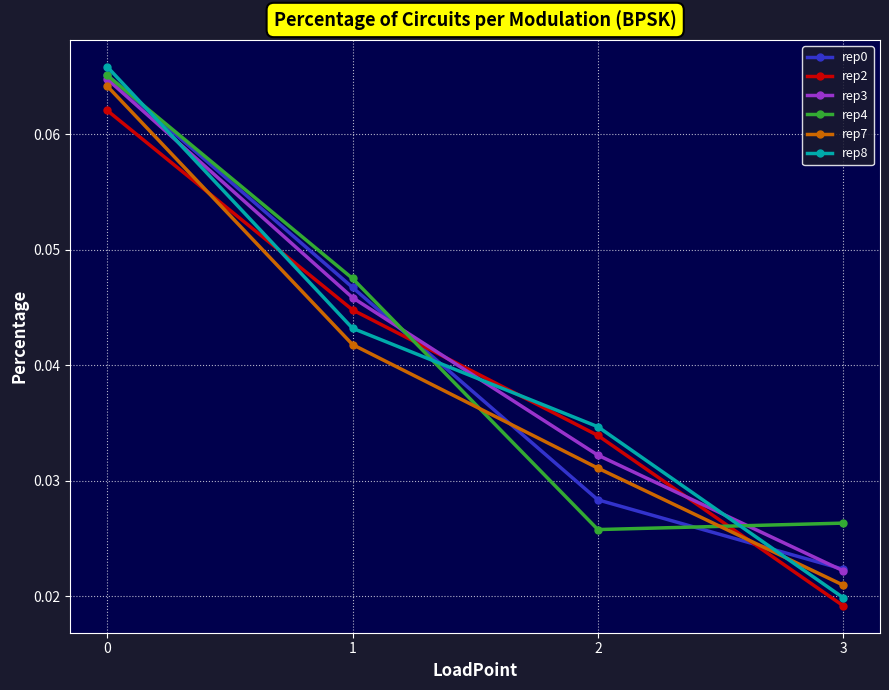

True or false: rep4 has more than 2 points higher than both neighbors.

False